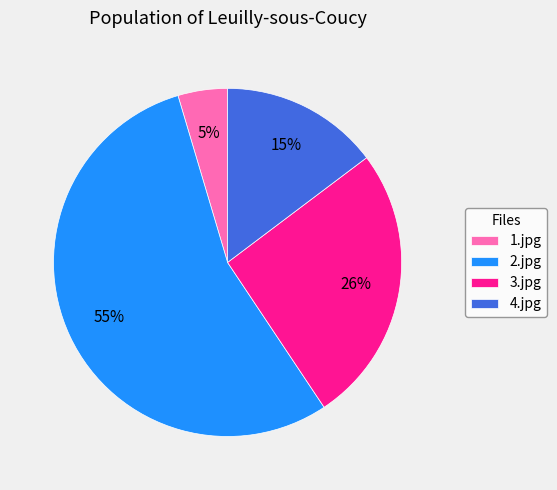

The 4.jpg slice represents 24% of the pie. True or false?

False